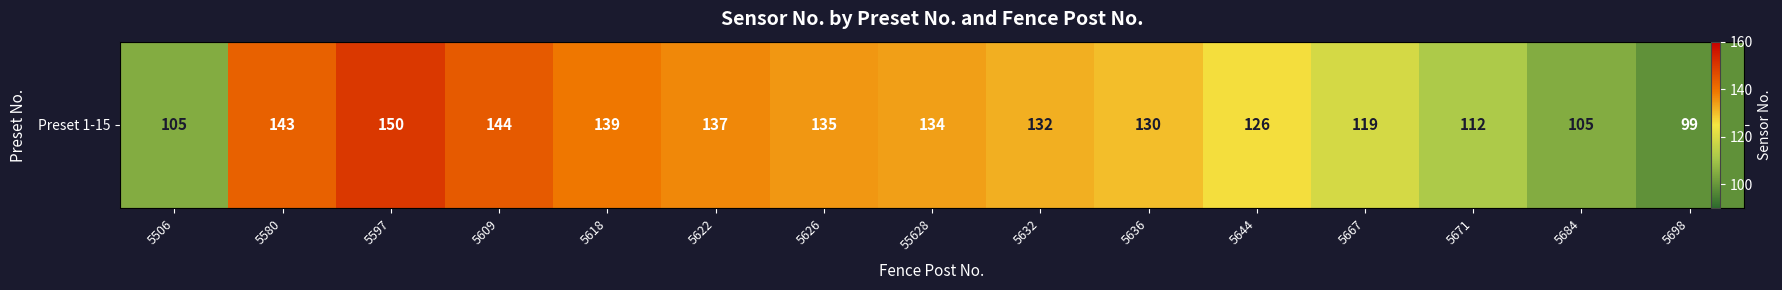

How many values are below 132?

7